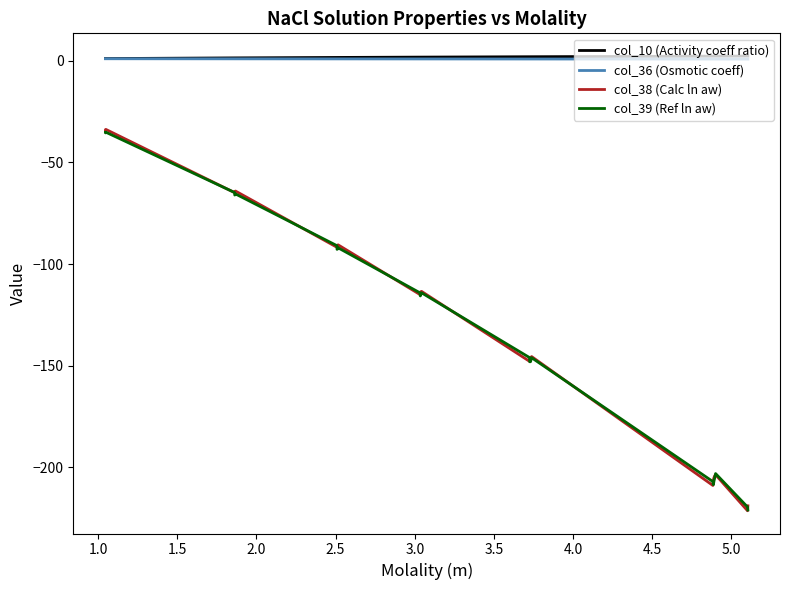

What is the sum of all col_10 (Activity coeff ratio) values?

60.6